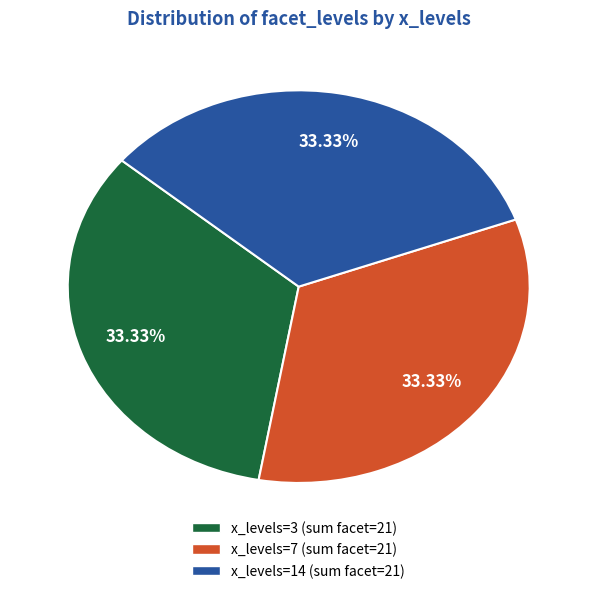

Does any single category account for the majority?

No